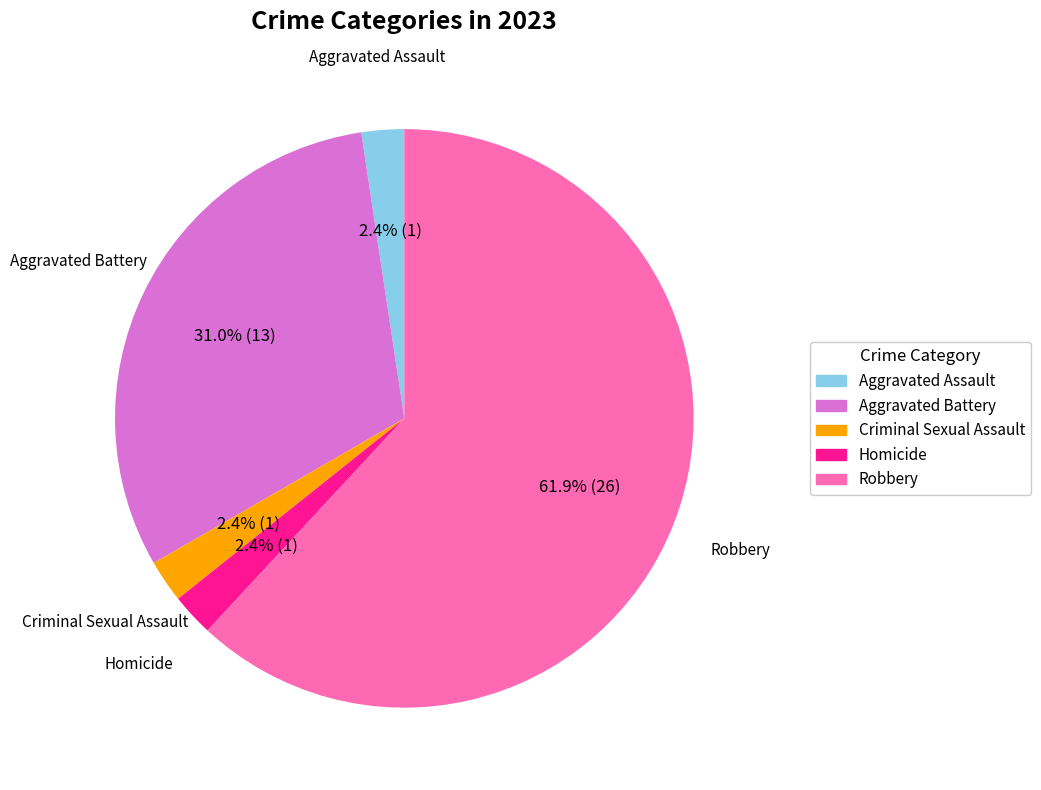

Which slice is the largest?

Robbery